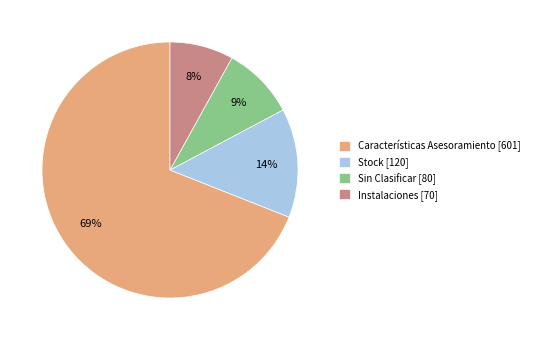

Is the sum of Stock and Instalaciones greater than half?

No